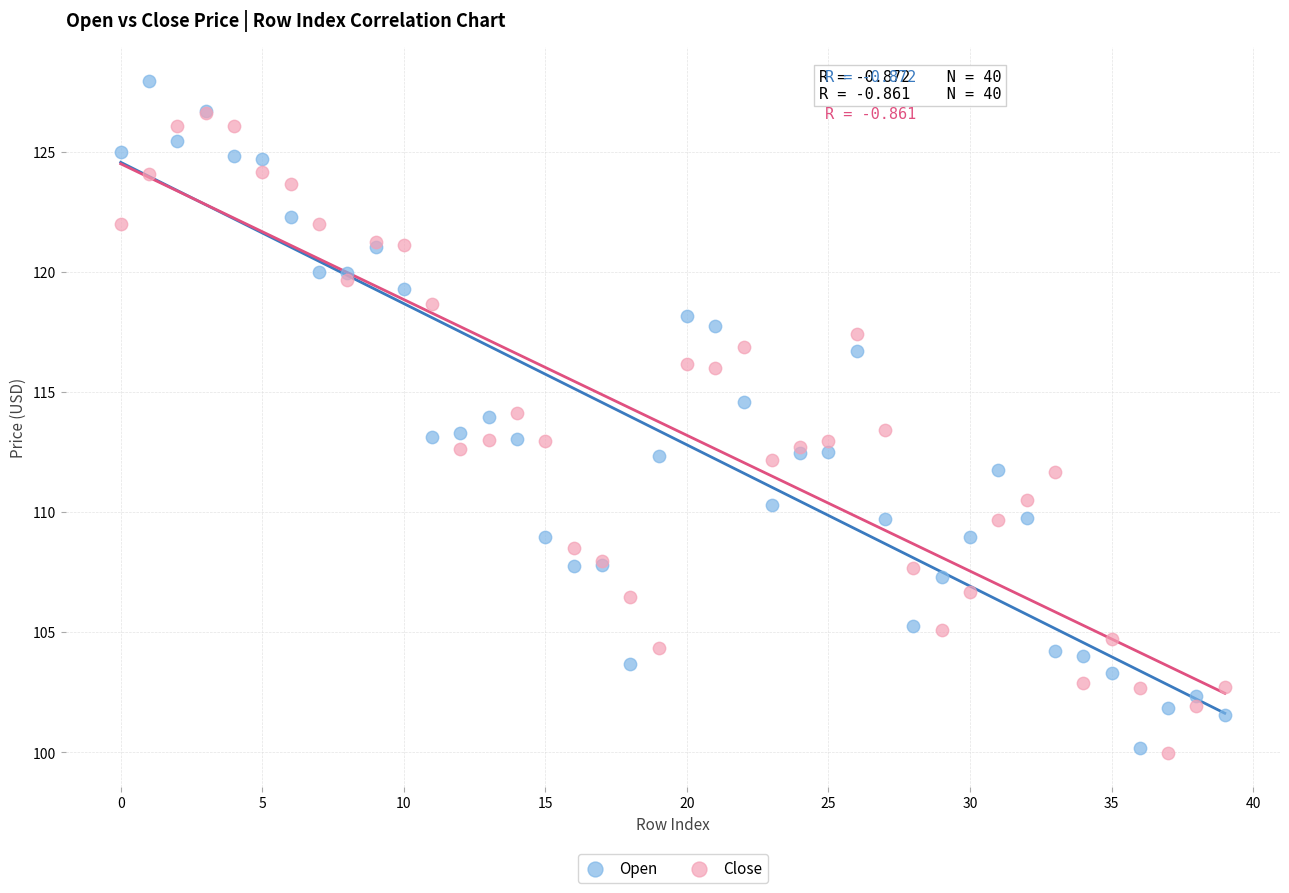

What are all the series names shown in the legend?

Open, Close